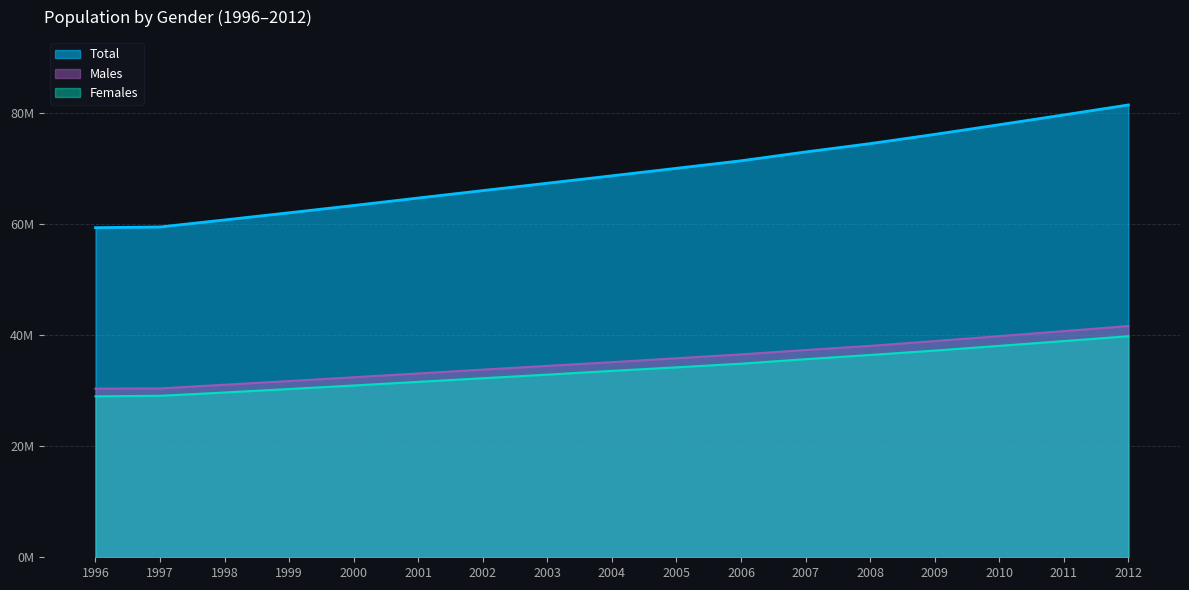

Rank the categories by Total value from lowest to highest.

1996, 1997, 1998, 1999, 2000, 2001, 2002, 2003, 2004, 2005, 2006, 2007, 2008, 2009, 2010, 2011, 2012